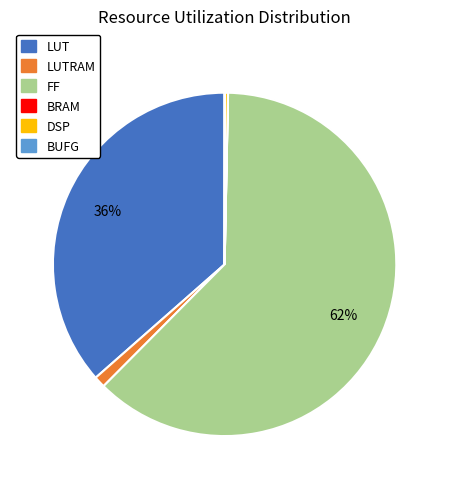

To the nearest percent, what percentage of the pie is LUTRAM?

1%